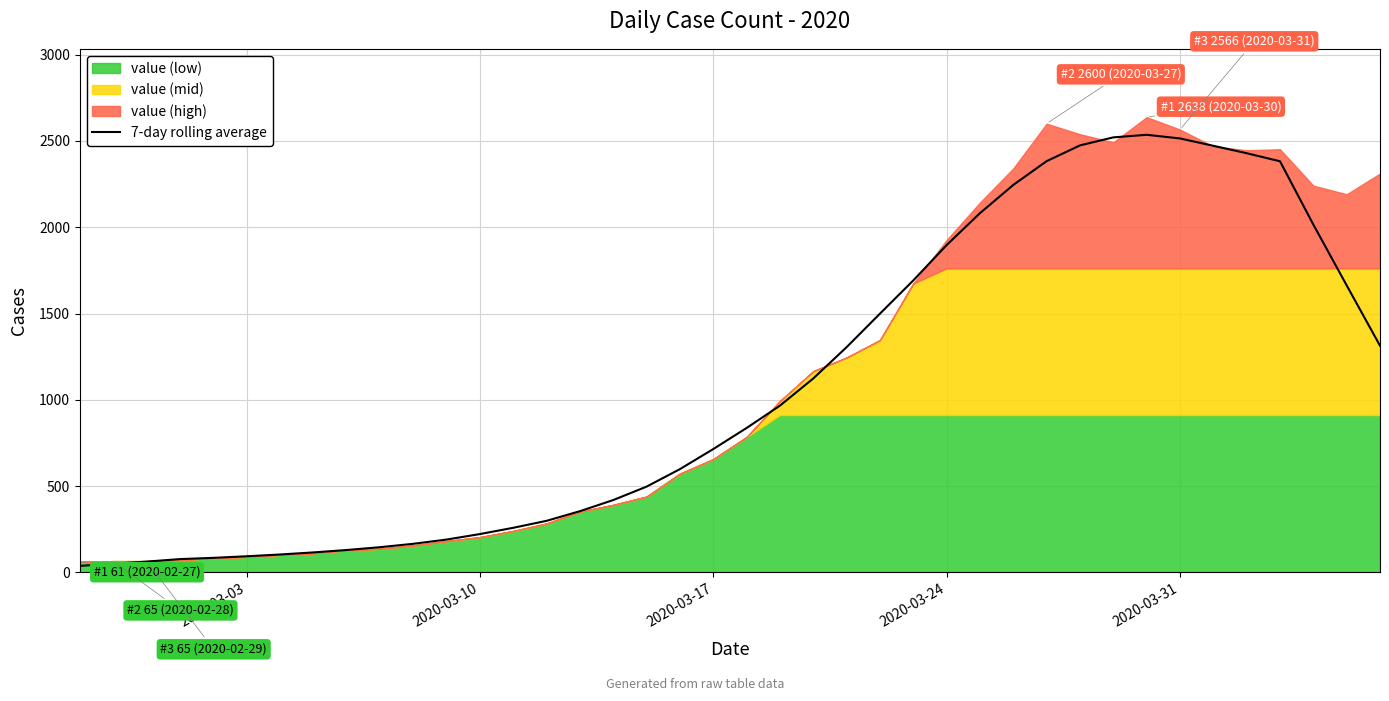

What is the maximum value for 7-day rolling average?

2535.6